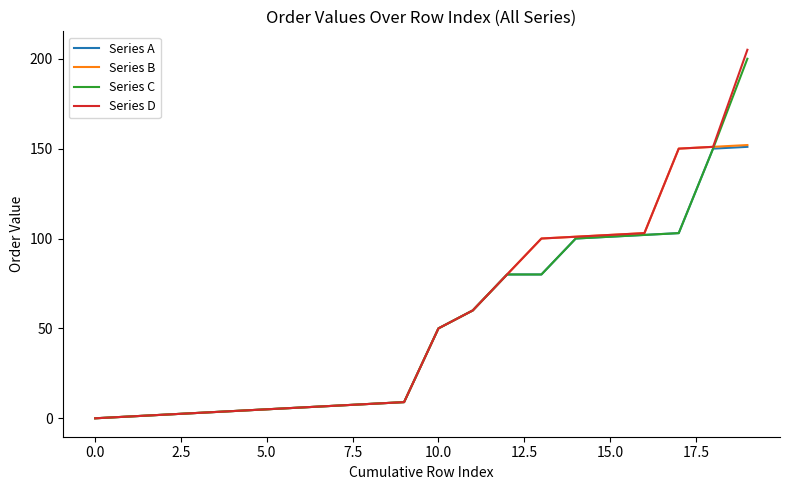

Which series has the widest spread of values?

Series D